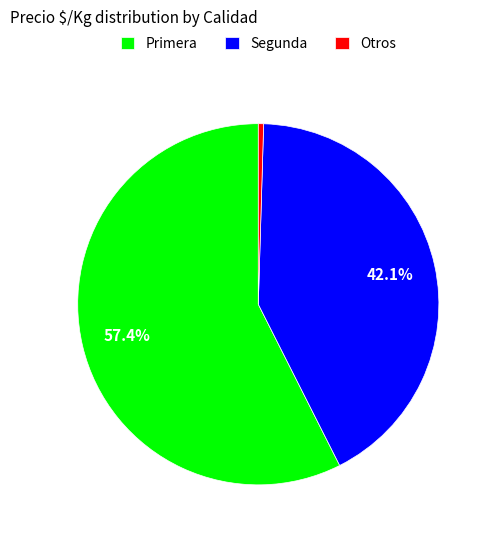

Combined, do Segunda and Primera account for over 50%?

Yes